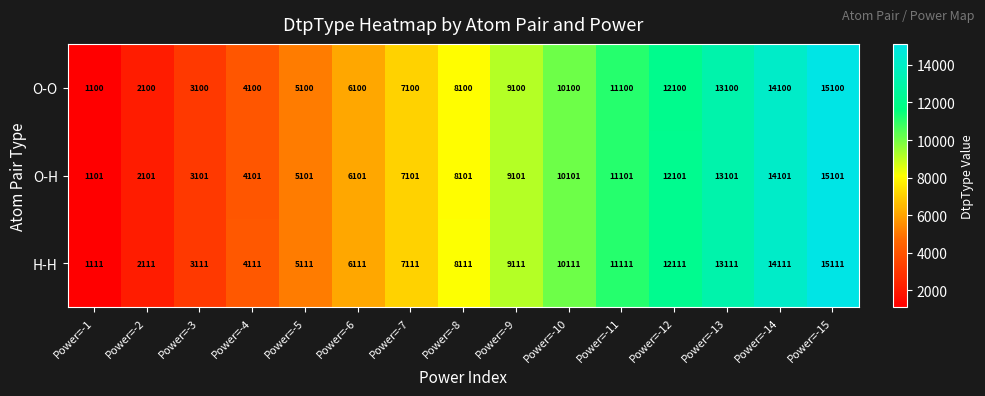

Is it true that H-H equals 4111 at Power=-4?

True